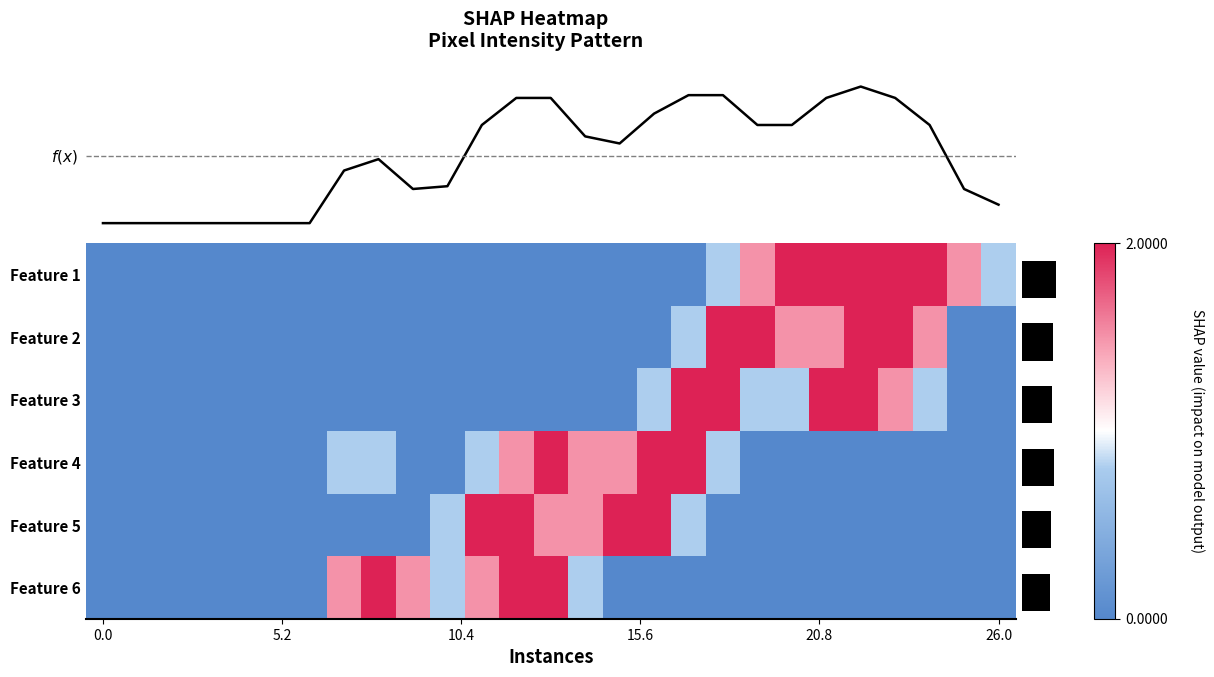

Between 15 and 17, which is larger?

17